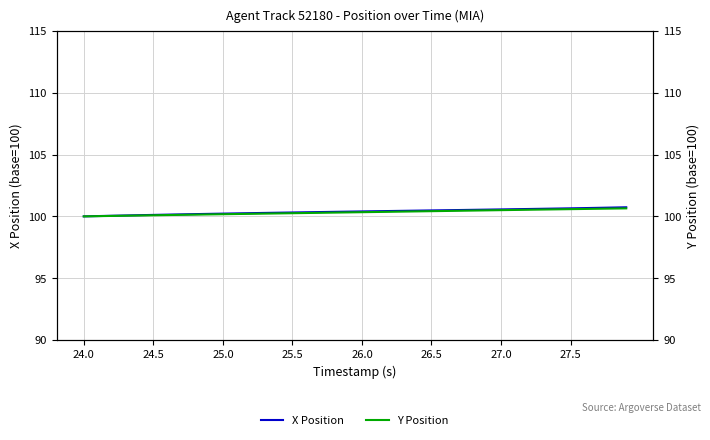

What is the difference between the second highest and second lowest values in the Y Position series?

0.6